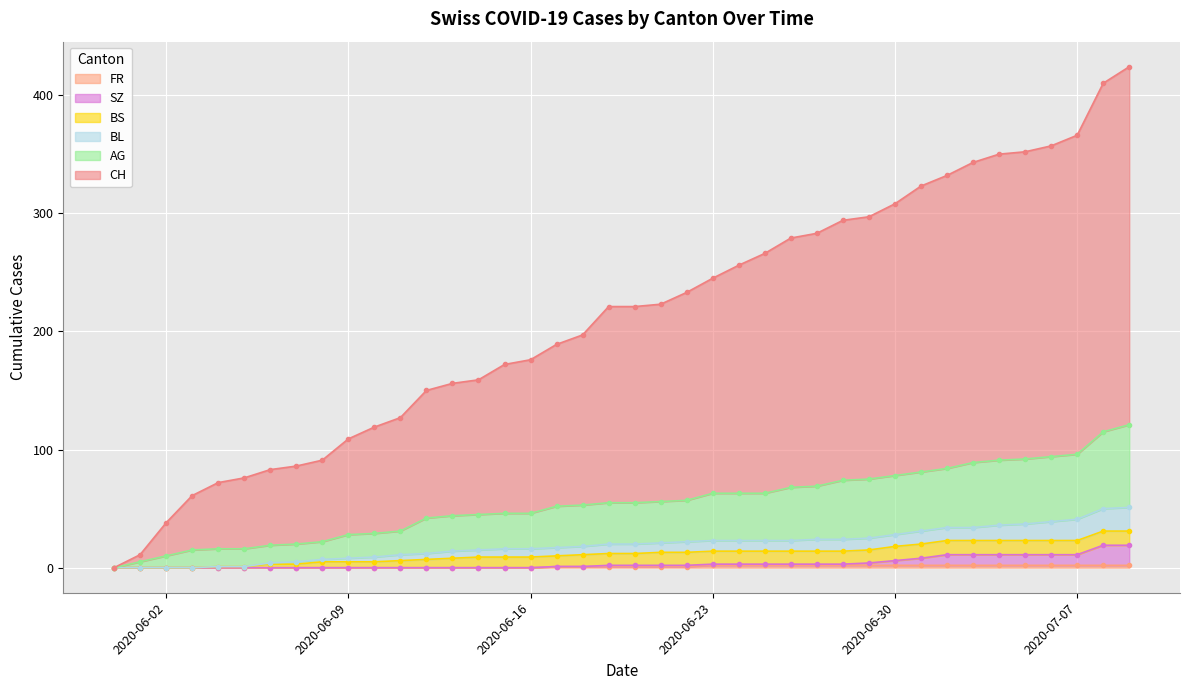

At how many categories does at least one series exceed 67?

36